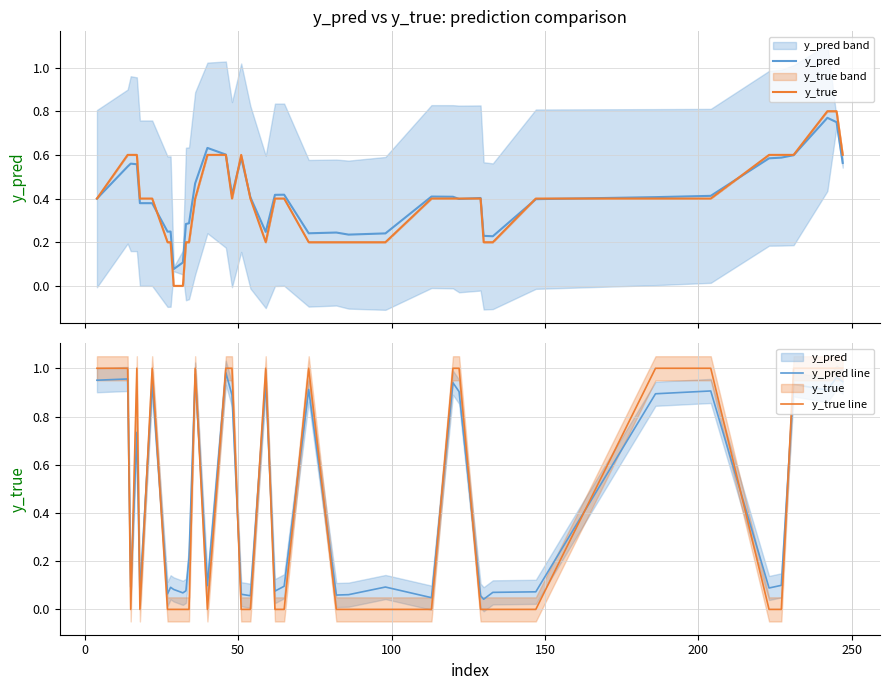

Count the y_true values in the range 0 to 1.

40